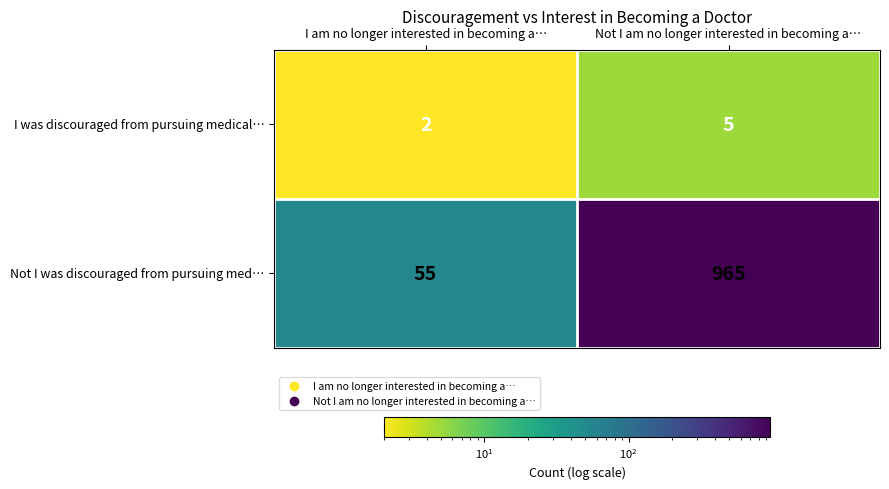

The I was discouraged from pursuing medical… series shows 7 at Not I am no longer interested in becoming a…. True or false?

False